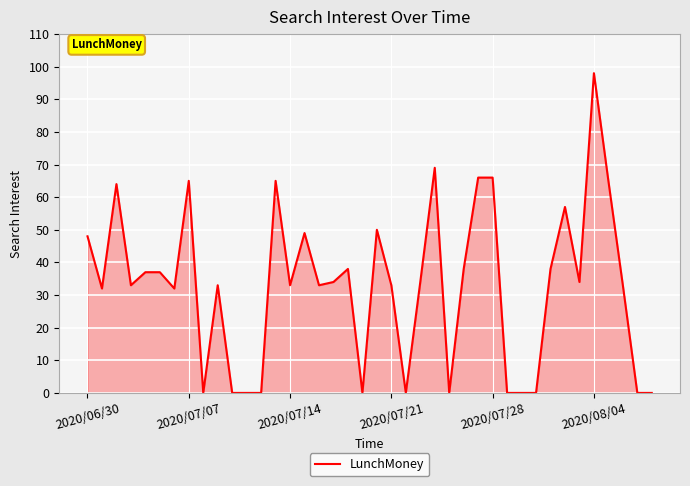

How many lines are shown in the chart?

1